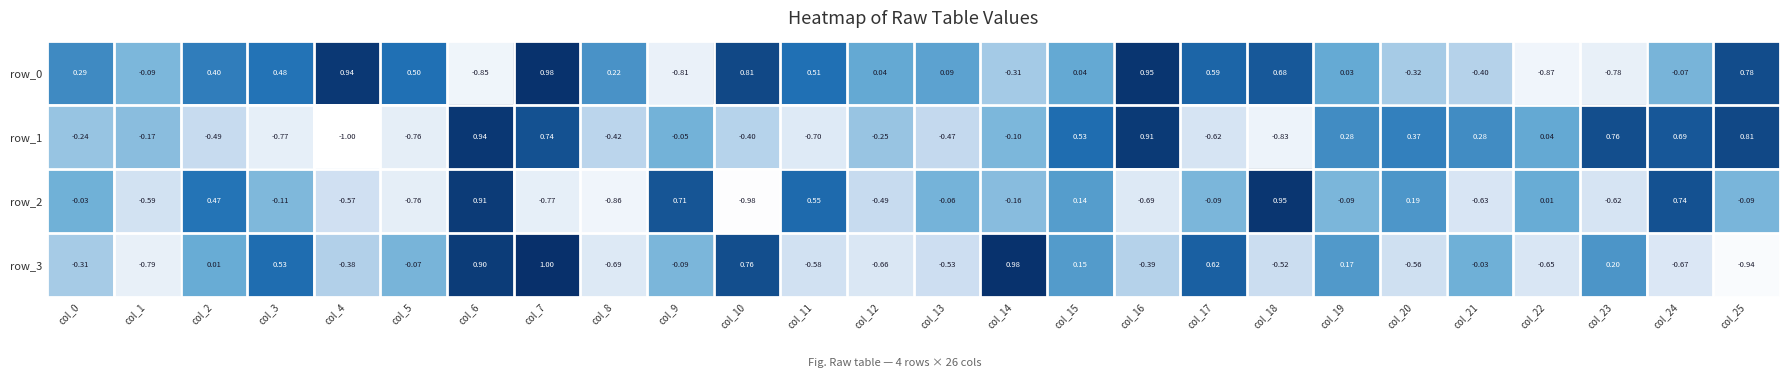

What is the average value of the row_3 series?

-0.1